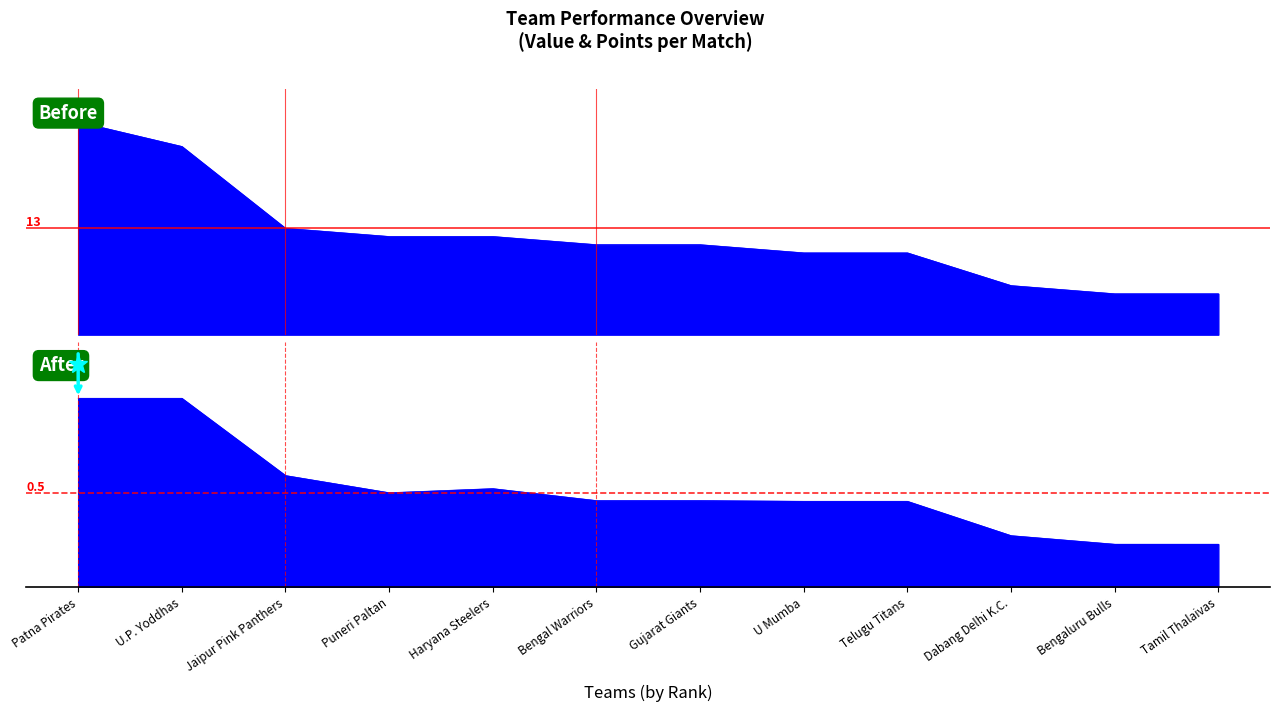

True or false: points_per_match and value cross at least once.

False